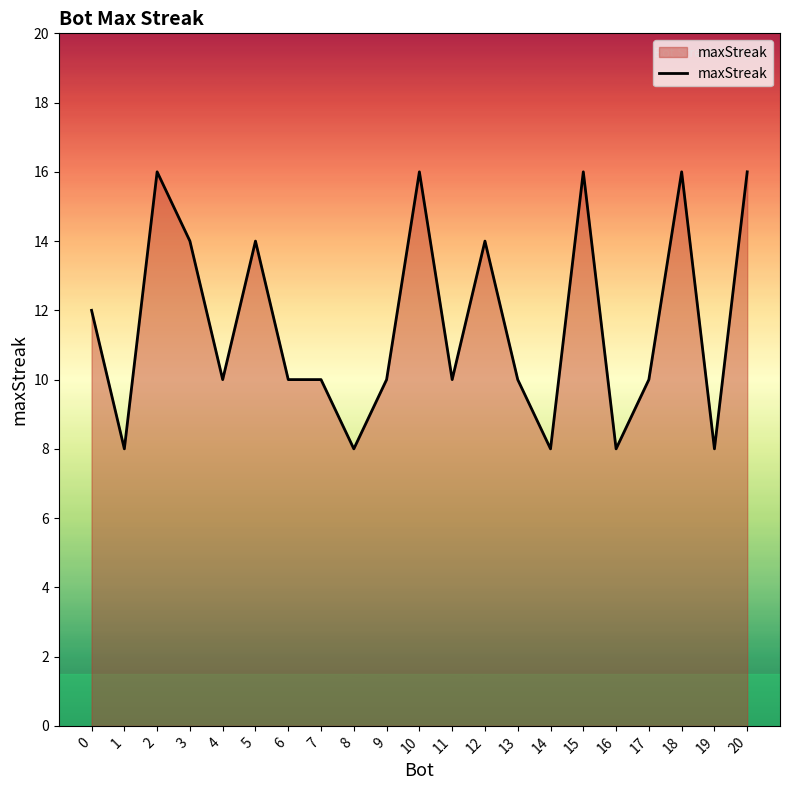

What is the smallest value displayed?

8